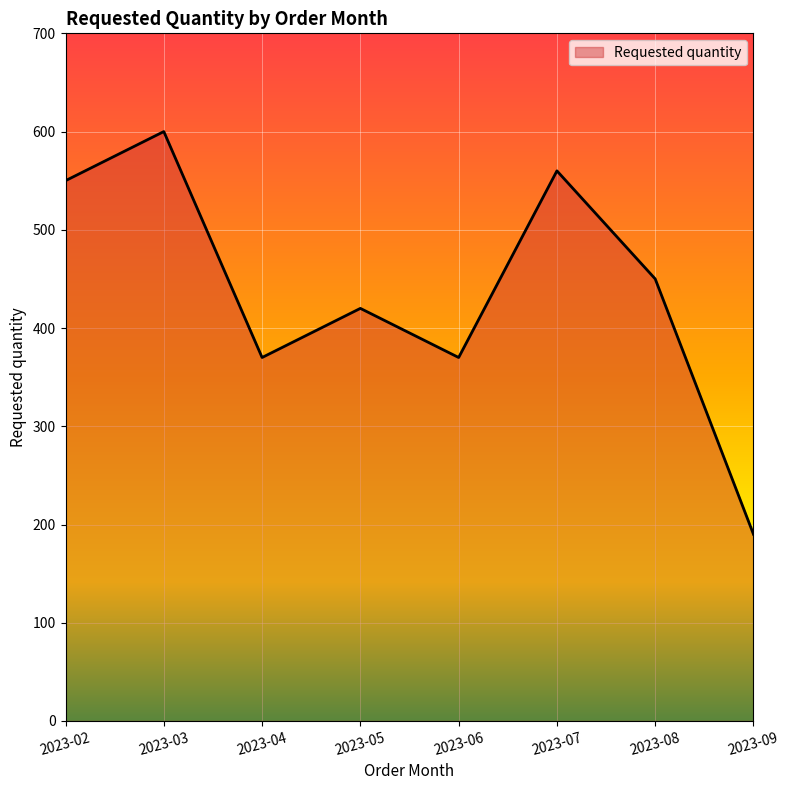

The value at 2023-05 is 420. True or false?

True